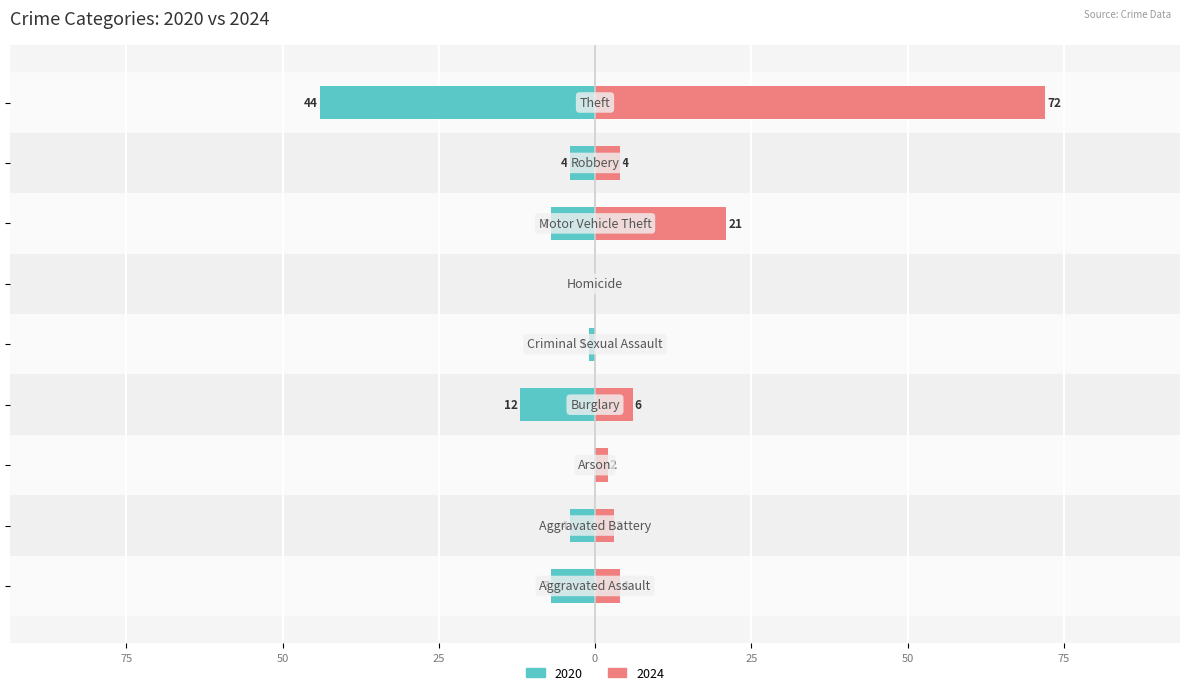

What is the label of the 1st bar from the right?

Theft